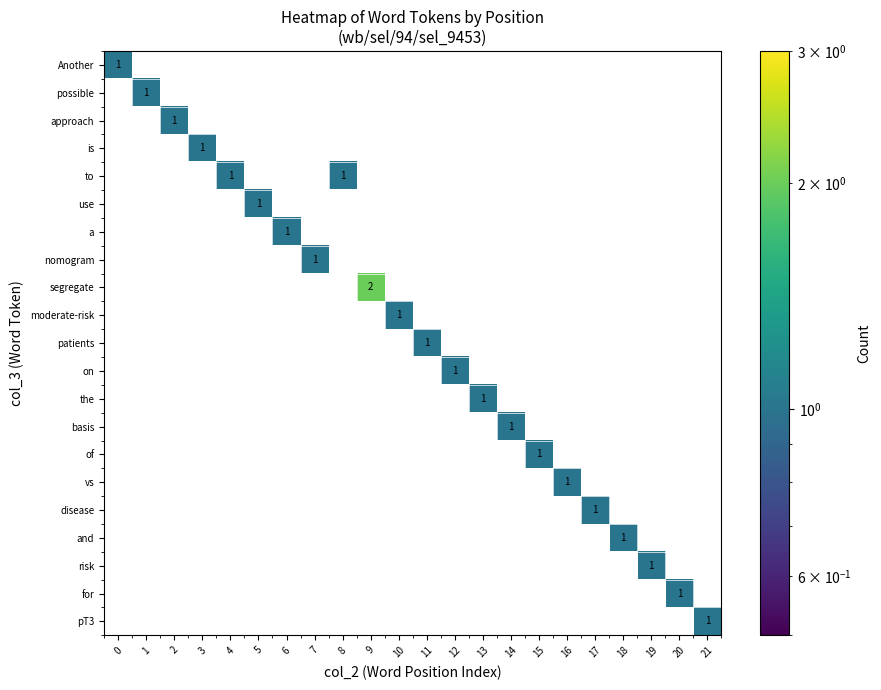

True or false: a has a value of 1 at 6.

True